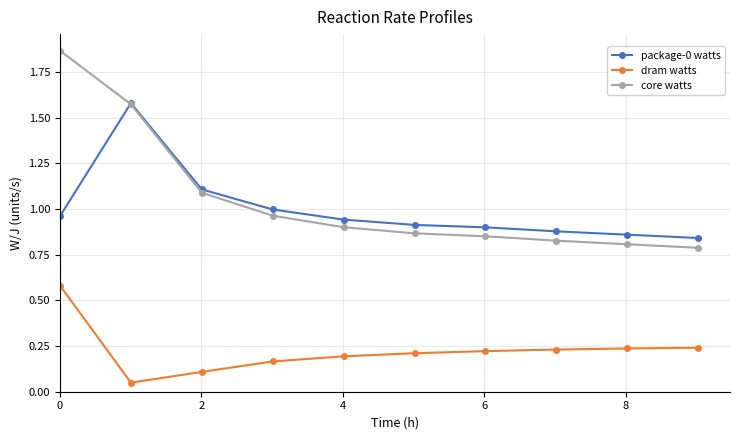

Which series has the largest total across all categories?

core watts